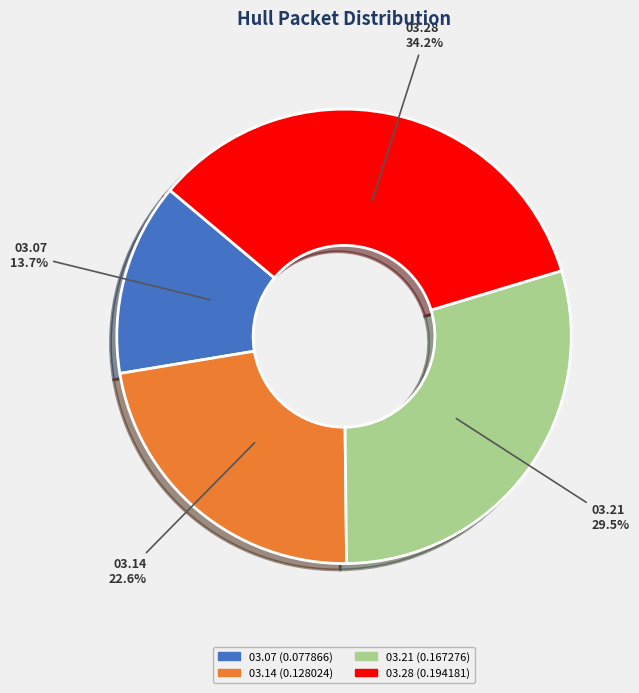

Does any single category account for the majority?

No